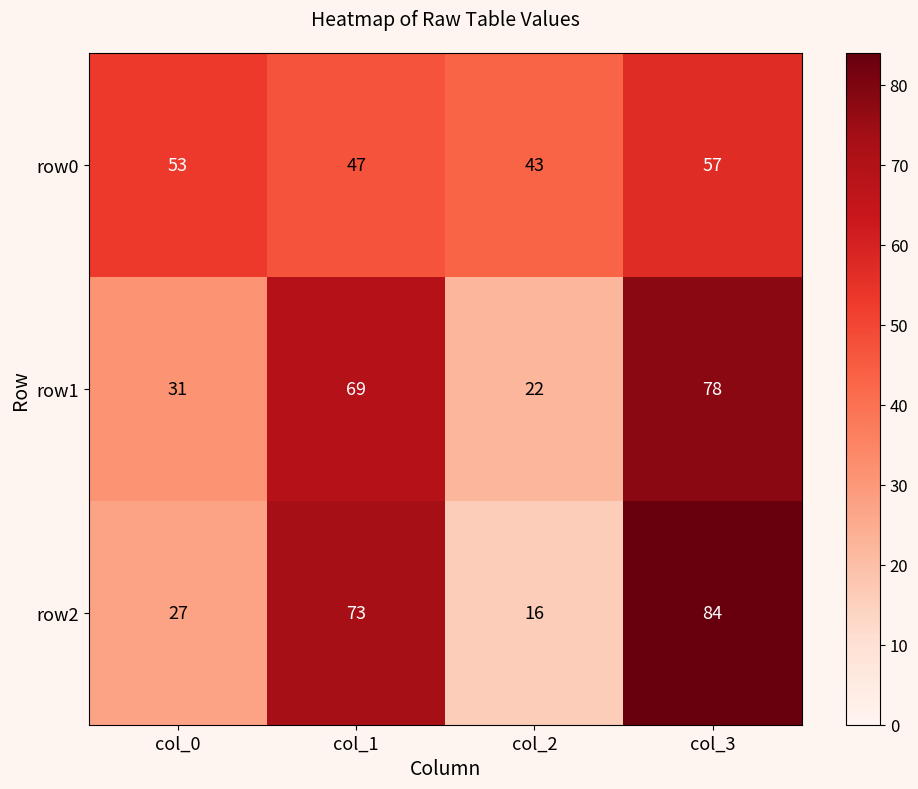

The value of row2 at col_2 is 16. True or false?

True